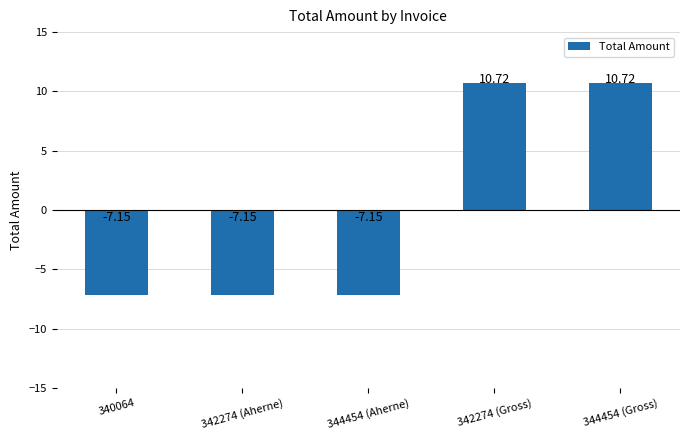

What is the change in value from 340064 to 342274 (Gross)?

+17.9